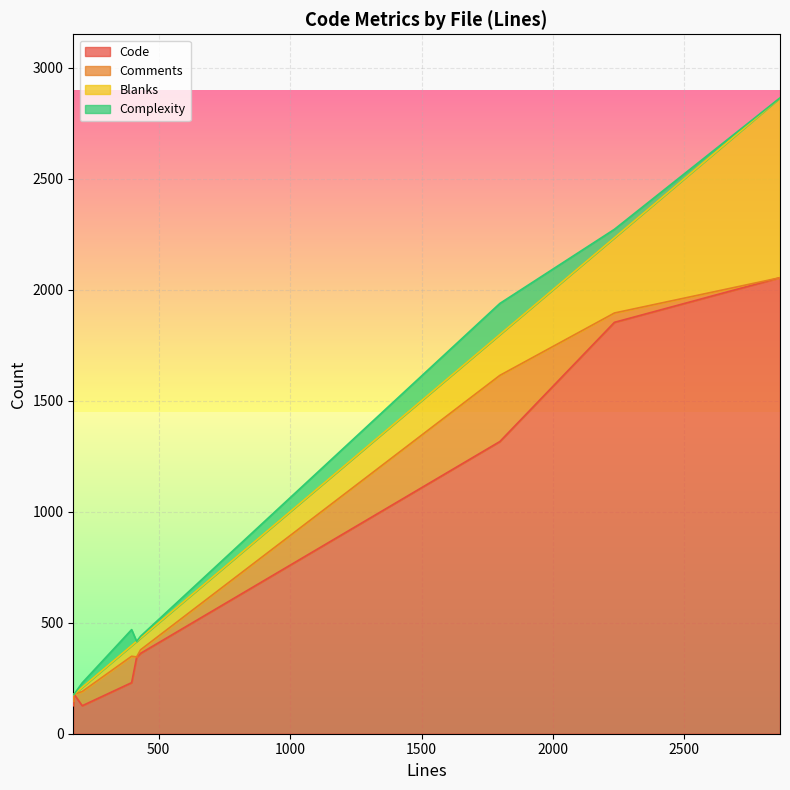

Reading left to right, list all the values displayed in this chart.

Code: security.test.js=362	parse.test.js=1853	parse.js=1316	package.json=178	object.test.js=344	object.js=230	customs.test.js=126	ObjectNode.js=126	HISTORY.md=2054
Comments: security.test.js=16	parse.test.js=42	parse.js=298	package.json=0	object.test.js=2	object.js=119	customs.test.js=20	ObjectNode.js=64	HISTORY.md=0
Blanks: security.test.js=53	parse.test.js=339	parse.js=184	package.json=0	object.test.js=70	object.js=48	customs.test.js=29	ObjectNode.js=19	HISTORY.md=810
Complexity: security.test.js=8	parse.test.js=38	parse.js=140	package.json=0	object.test.js=0	object.js=72	customs.test.js=1	ObjectNode.js=20	HISTORY.md=0